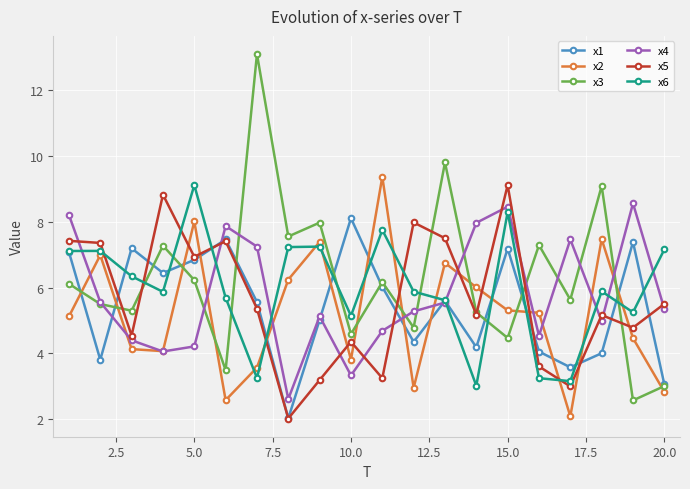

What is the maximum value shown in the chart?

13.1